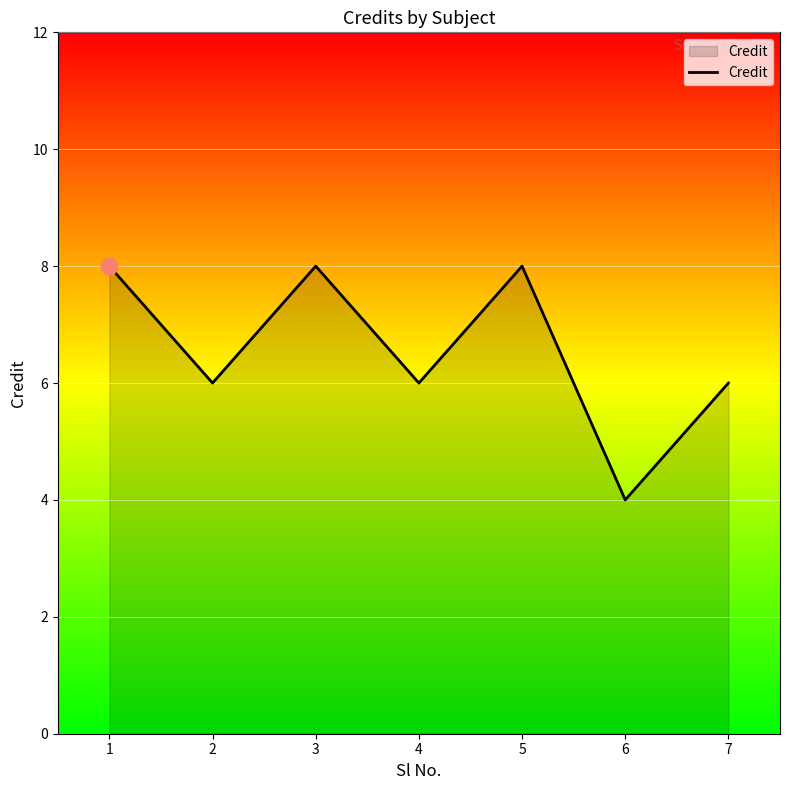

What is the difference between the values at 6 and 1?

4